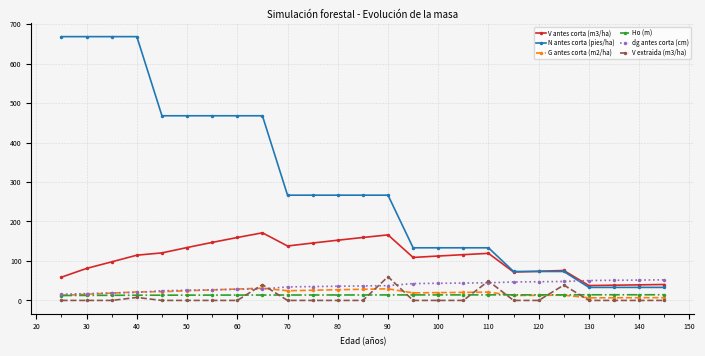

Which series has the largest range (max minus min)?

N antes corta (pies/ha)